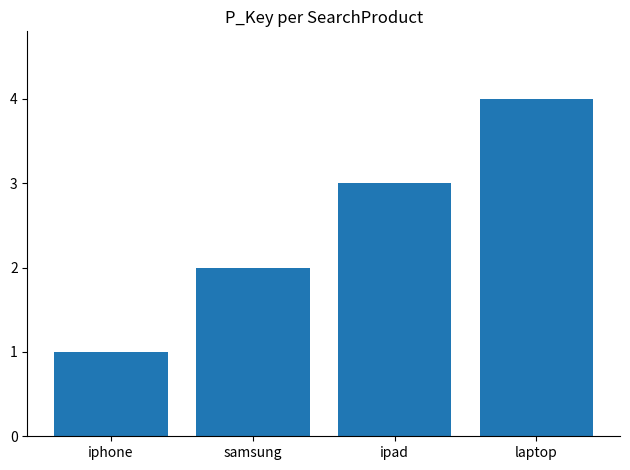

Are the bars grouped side by side (vs. stacked)?

No